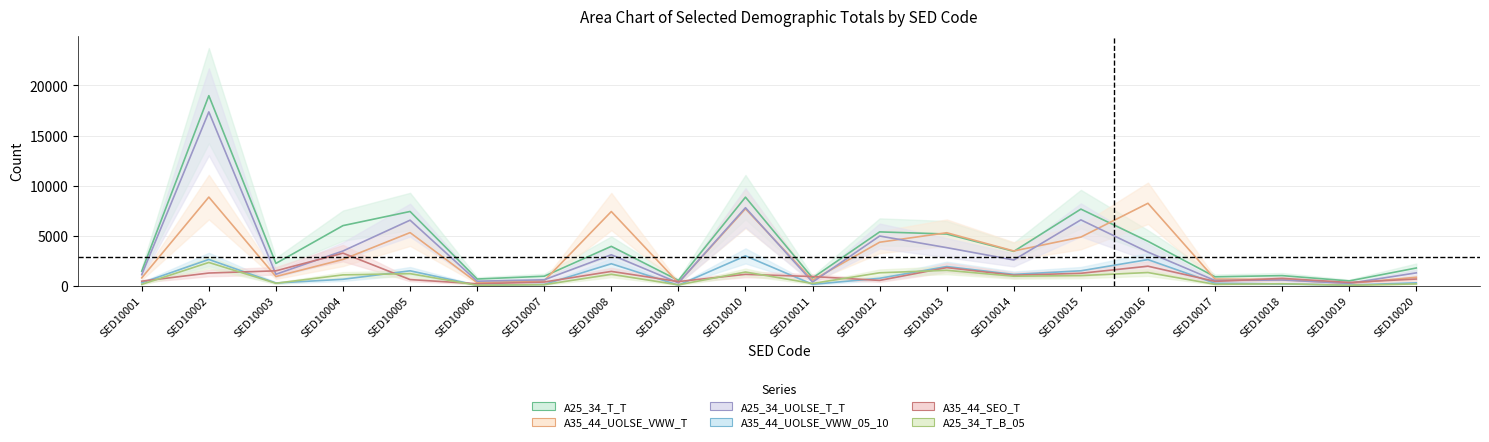

Which label corresponds to the largest value in the chart?

SED10002